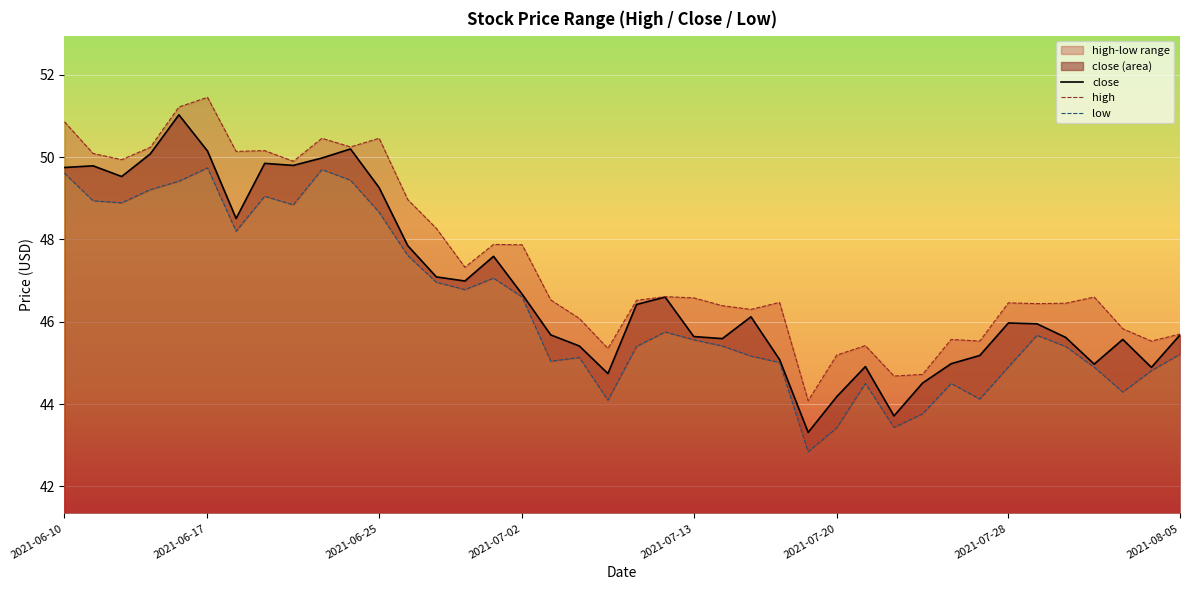

What is the maximum value for close?

51.0